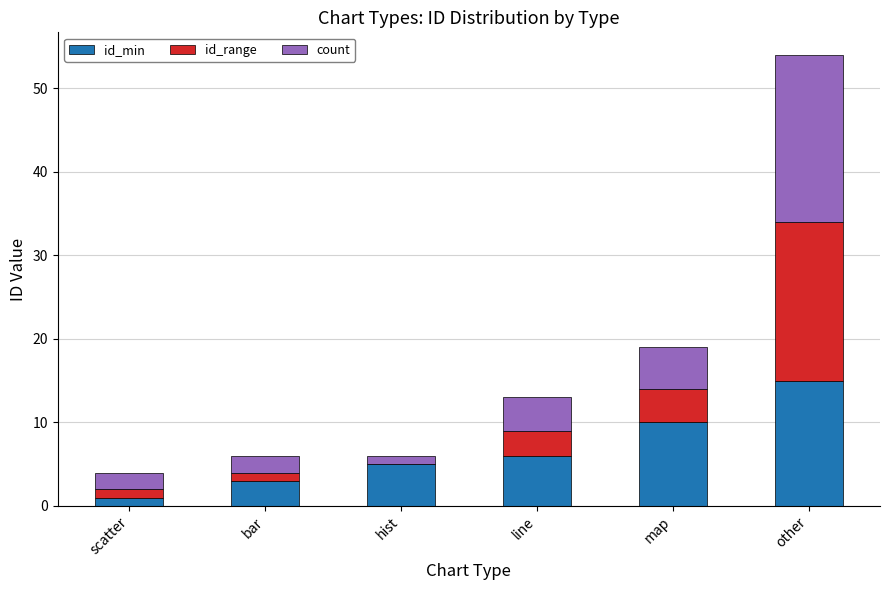

True or false: id_min has a value of 15 at other.

True